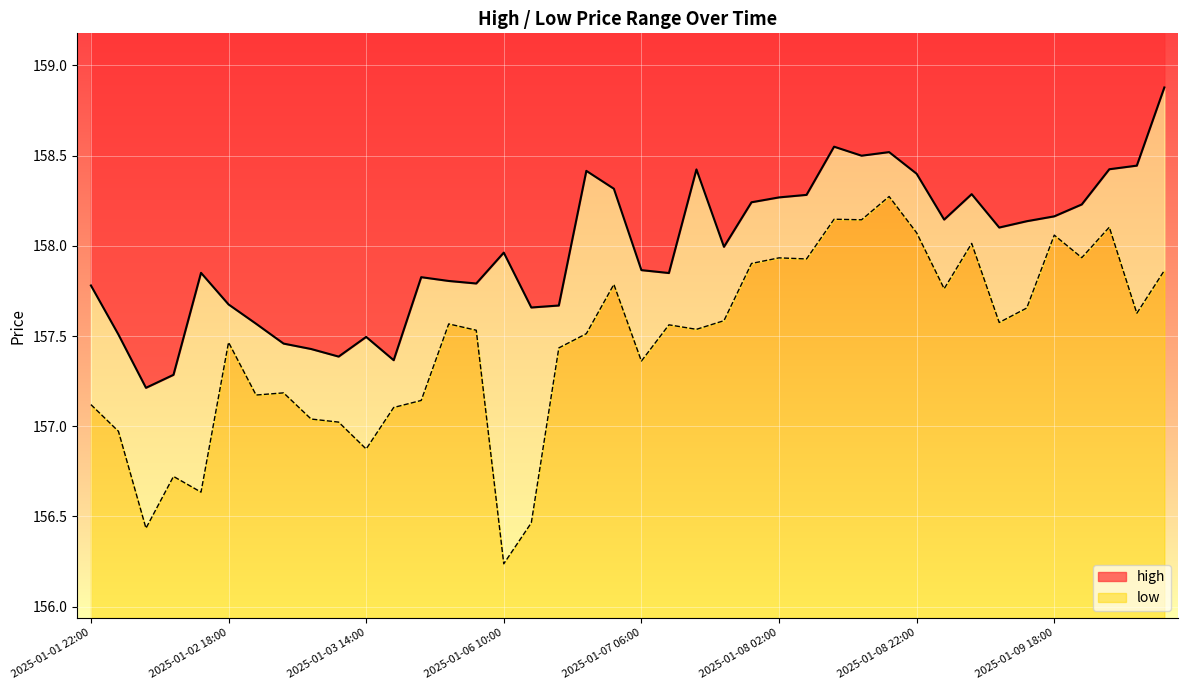

What are all the series names shown in the legend?

high, low